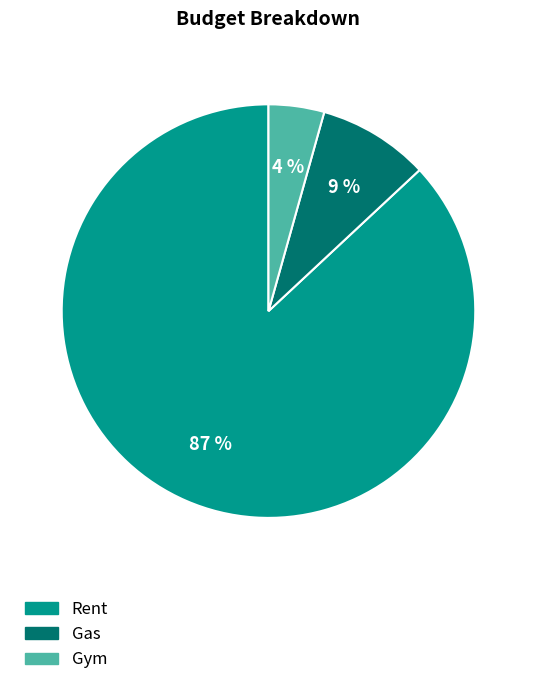

Rank the categories by value from lowest to highest.

Gym, Gas, Rent